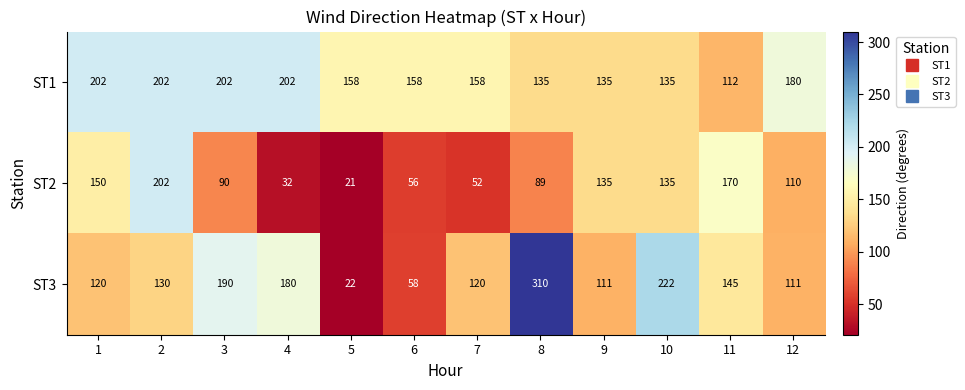

What is the difference between the ST3 values at 7 and 12?

9